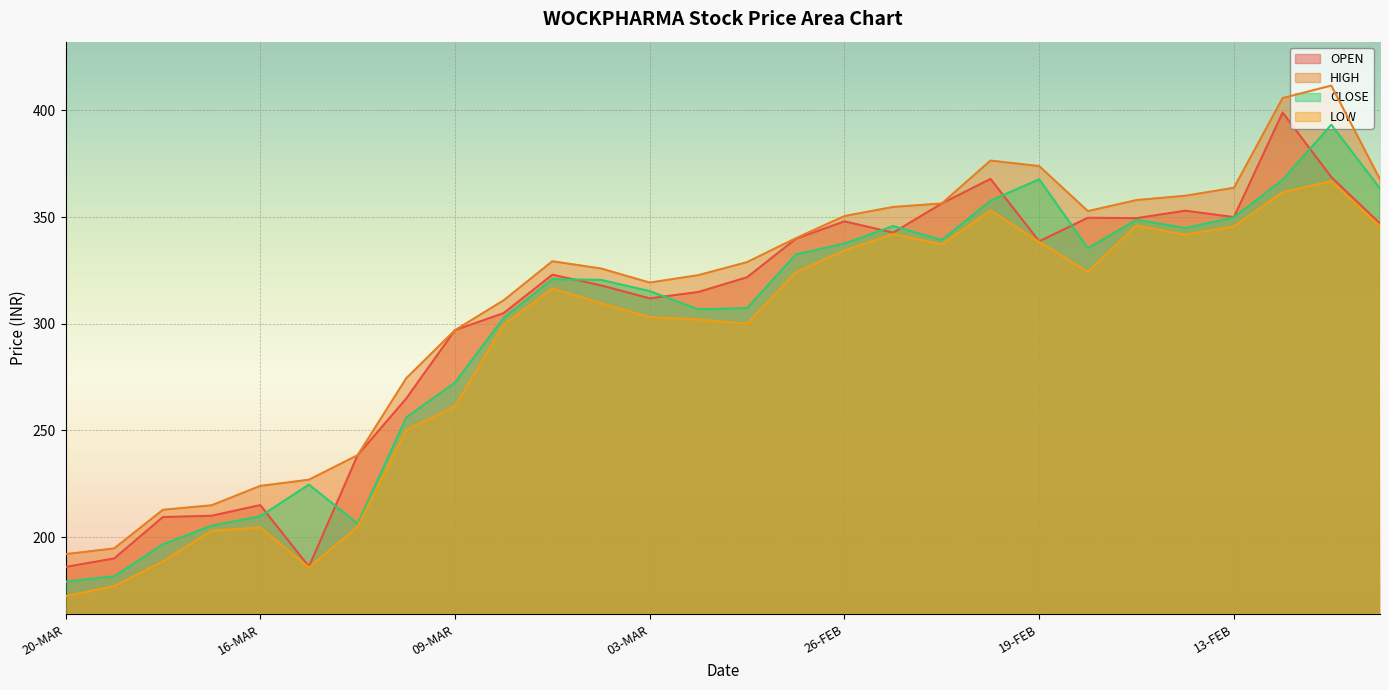

Reading right to left, extract all data points from this chart.

OPEN: 10-FEB=347.0	11-FEB=368.8	12-FEB=399.0	13-FEB=350.0	14-FEB=353.0	17-FEB=349.5	18-FEB=349.7	19-FEB=338.6	20-FEB=367.9	24-FEB=356.4	25-FEB=342.7	26-FEB=348.0	27-FEB=339.8	28-FEB=321.8	02-MAR=314.9	03-MAR=311.9	04-MAR=318.0	05-MAR=323.0	06-MAR=305.0	09-MAR=297.0	11-MAR=265.0	12-MAR=238.4	13-MAR=186.2	16-MAR=215.0	17-MAR=210.0	18-MAR=209.4	19-MAR=190.0	20-MAR=186.0
HIGH: 10-FEB=367.7	11-FEB=411.6	12-FEB=405.8	13-FEB=363.8	14-FEB=360.0	17-FEB=358.0	18-FEB=352.8	19-FEB=373.9	20-FEB=376.5	24-FEB=356.4	25-FEB=354.8	26-FEB=350.5	27-FEB=340.1	28-FEB=328.9	02-MAR=322.8	03-MAR=319.3	04-MAR=325.9	05-MAR=329.3	06-MAR=311.0	09-MAR=297.0	11-MAR=274.5	12-MAR=238.4	13-MAR=226.9	16-MAR=224.0	17-MAR=214.9	18-MAR=212.8	19-MAR=194.7	20-MAR=192.0
CLOSE: 10-FEB=363.4	11-FEB=393.3	12-FEB=367.4	13-FEB=349.9	14-FEB=344.9	17-FEB=348.8	18-FEB=335.4	19-FEB=367.8	20-FEB=357.6	24-FEB=339.2	25-FEB=345.8	26-FEB=337.6	27-FEB=332.4	28-FEB=307.4	02-MAR=306.8	03-MAR=315.3	04-MAR=320.6	05-MAR=320.9	06-MAR=302.8	09-MAR=272.4	11-MAR=256.1	12-MAR=206.3	13-MAR=224.6	16-MAR=209.8	17-MAR=205.3	18-MAR=196.6	19-MAR=181.6	20-MAR=179.2
LOW: 10-FEB=345.6	11-FEB=366.8	12-FEB=361.6	13-FEB=345.6	14-FEB=341.8	17-FEB=346.1	18-FEB=324.3	19-FEB=338.4	20-FEB=353.1	24-FEB=337.2	25-FEB=342.0	26-FEB=334.3	27-FEB=324.1	28-FEB=300.0	02-MAR=302.0	03-MAR=303.1	04-MAR=309.6	05-MAR=316.5	06-MAR=299.6	09-MAR=261.2	11-MAR=250.2	12-MAR=204.9	13-MAR=185.7	16-MAR=204.5	17-MAR=203.0	18-MAR=188.6	19-MAR=177.0	20-MAR=172.3